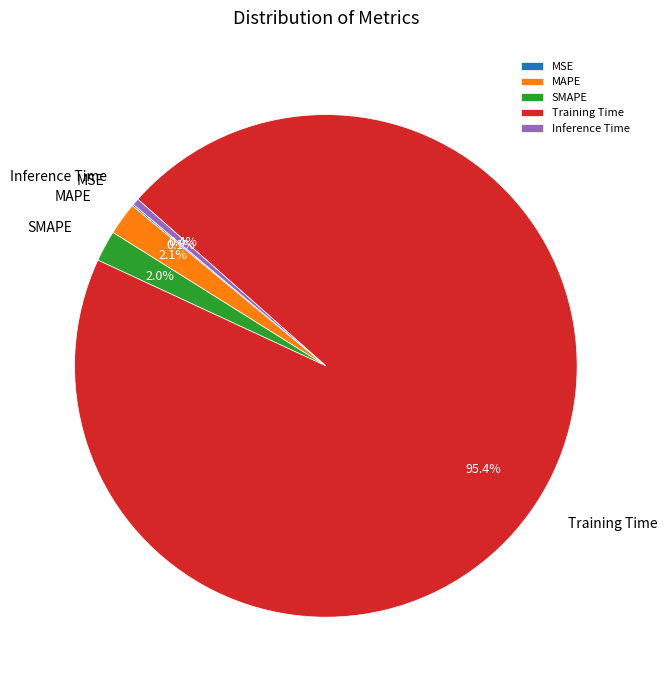

What is the largest slice in the pie chart?

Training Time